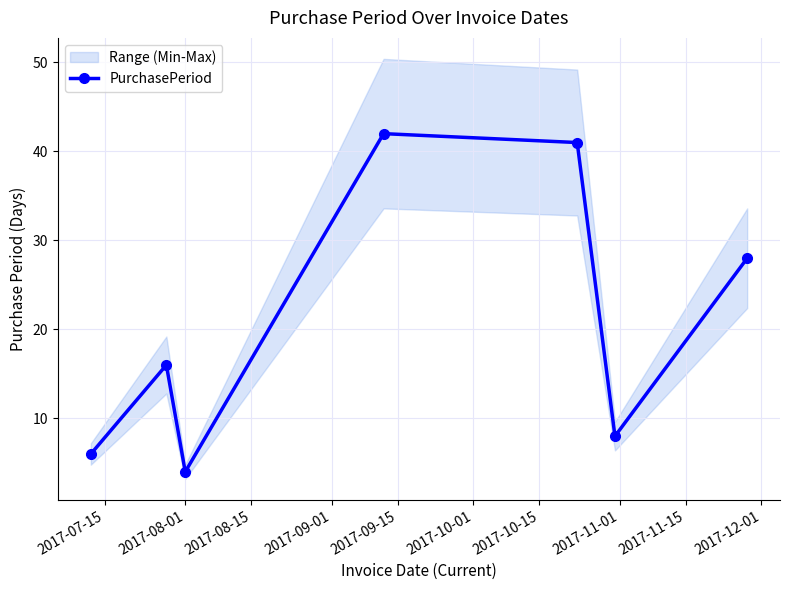

True or false: PurchasePeriod has more than 1 points higher than both neighbors.

True